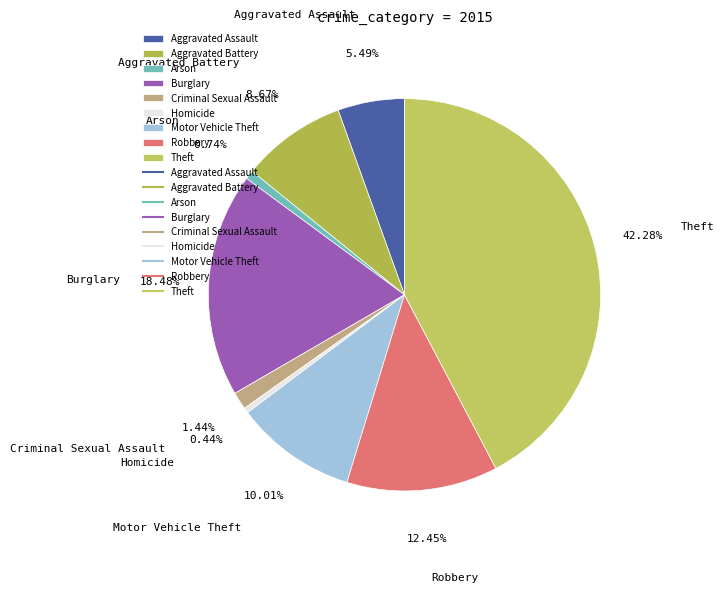

Is the sum of Aggravated Battery and Burglary greater than half?

No